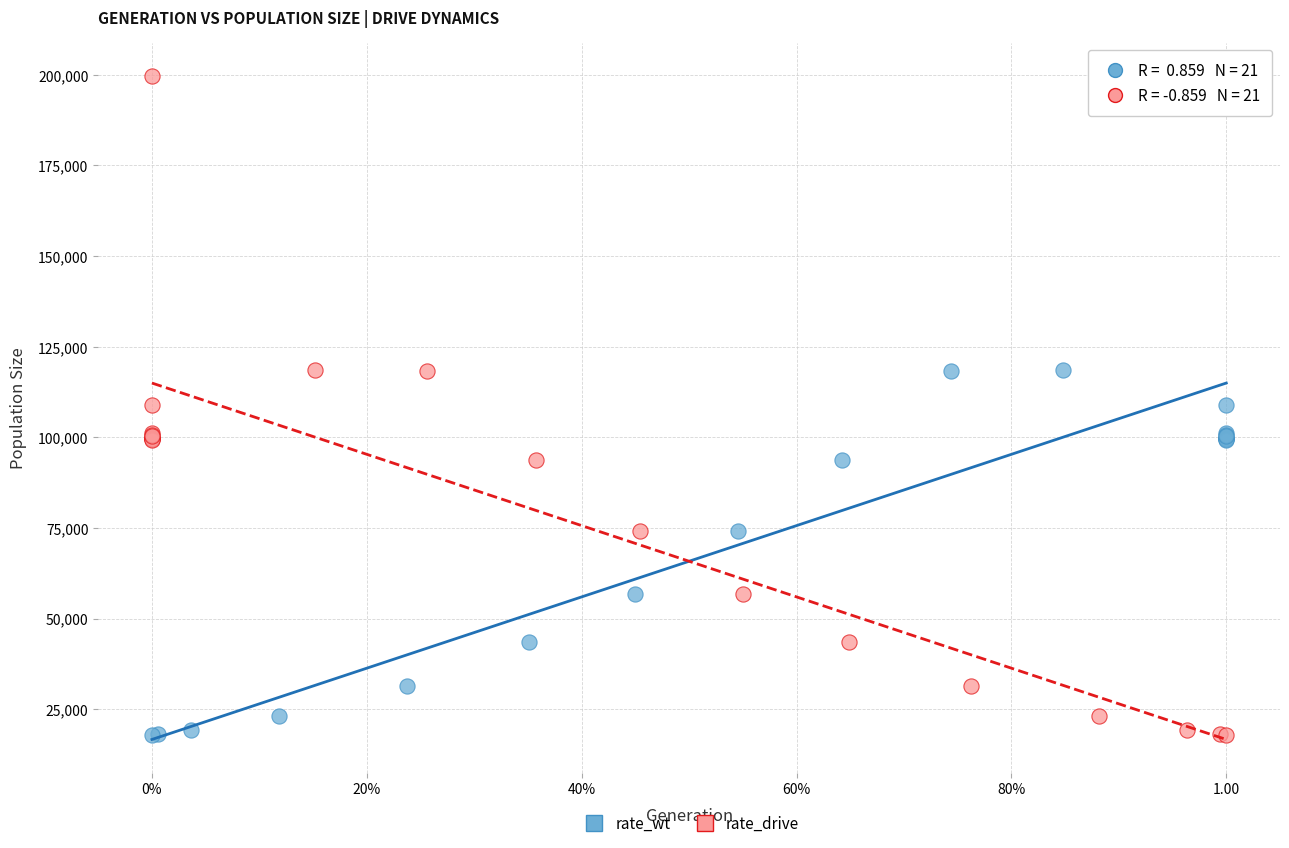

What are all the series names shown in the legend?

rate_wt, rate_drive